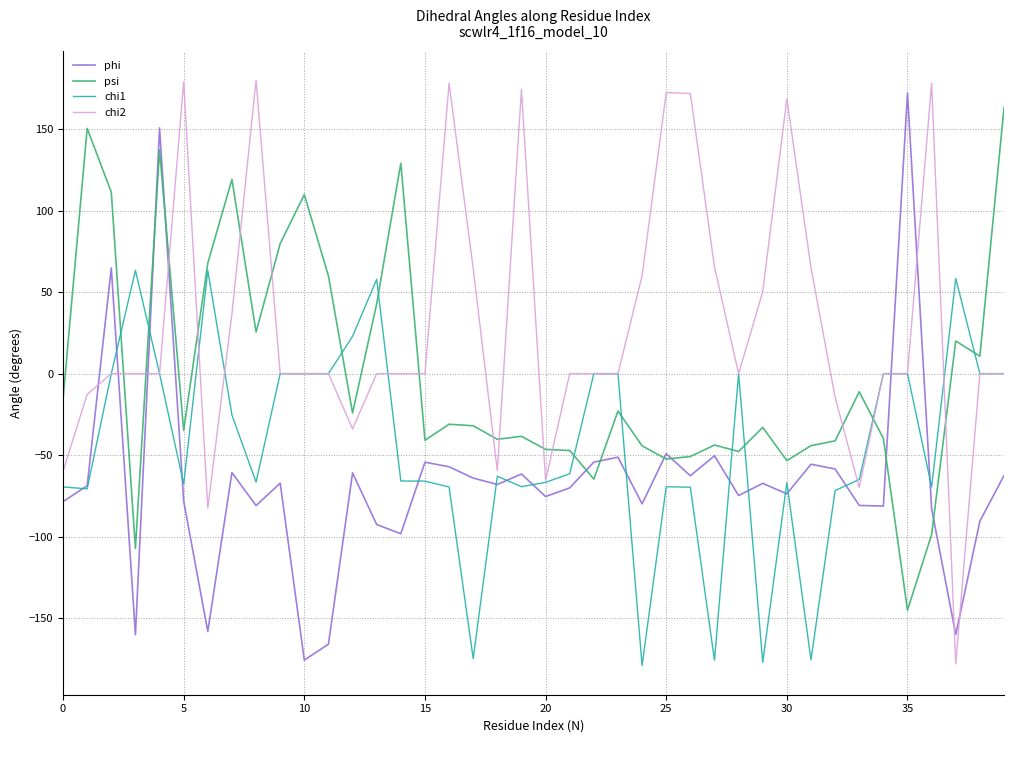

What is the sum of all chi1 values?

-1789.3